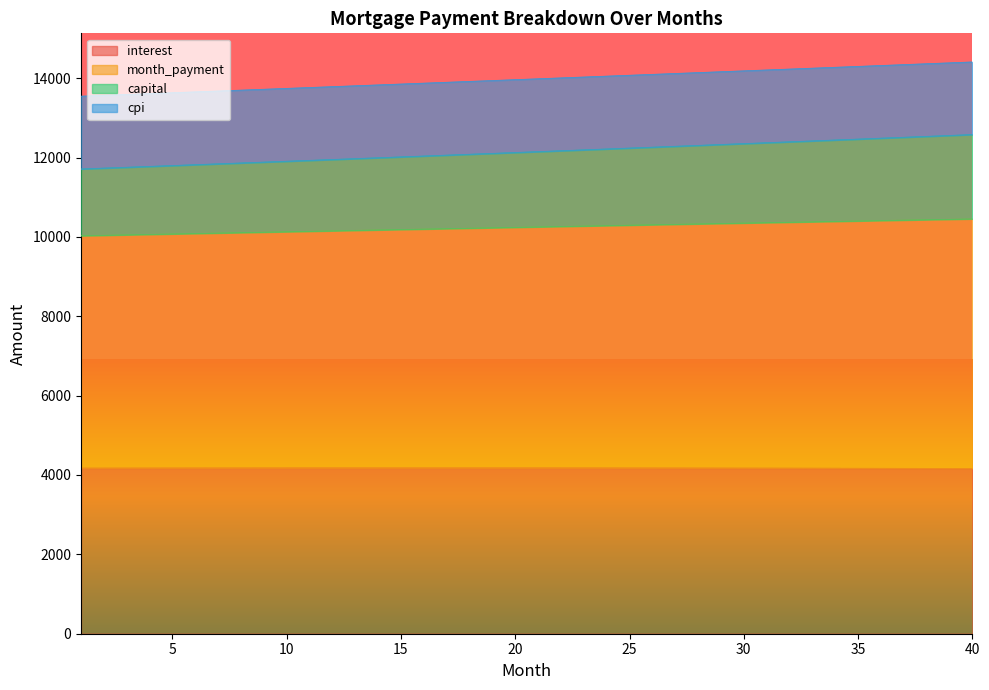

True or false: month_payment and capital cross at least once.

False